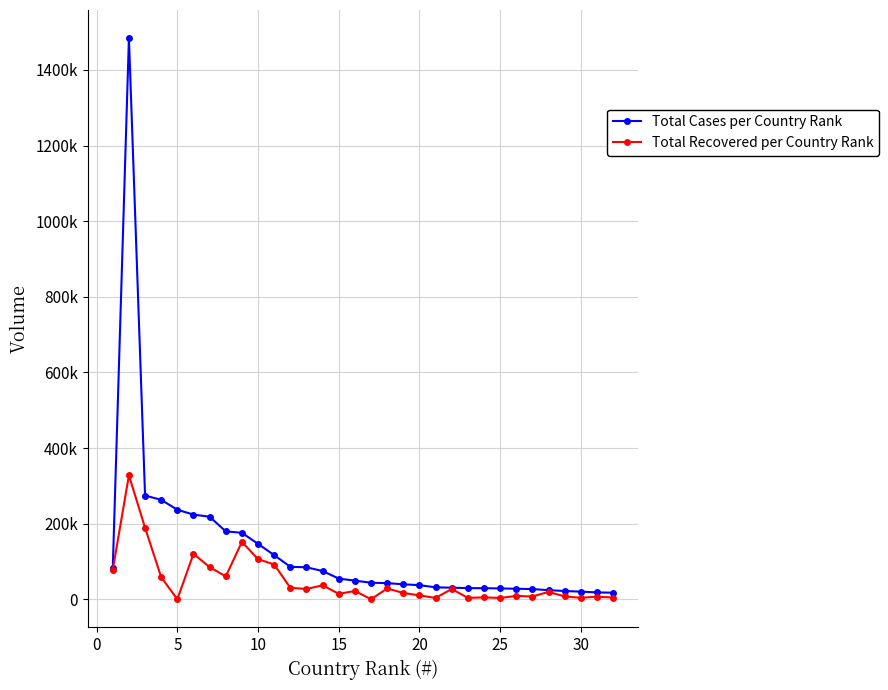

What are all the series names shown in the legend?

Total Cases per Country Rank, Total Recovered per Country Rank